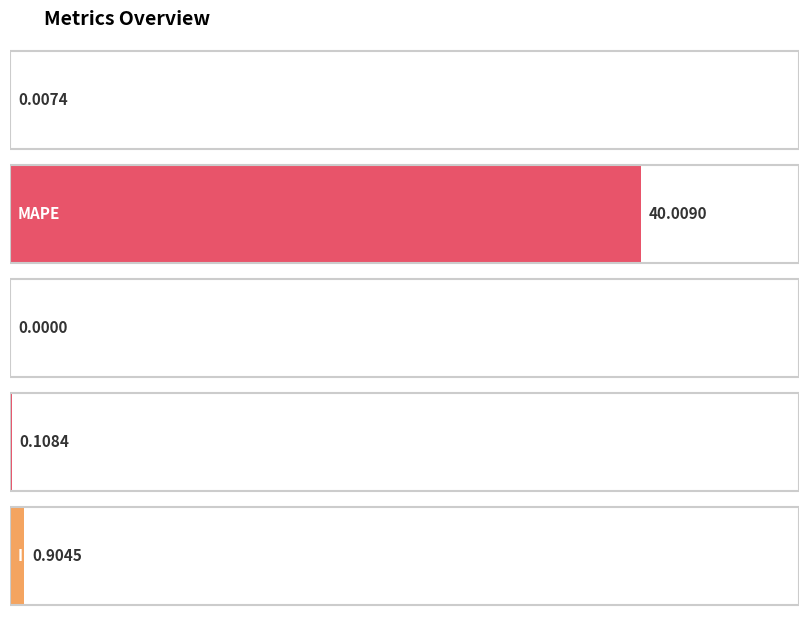

The chart shows a value of 0.0 at Training Time. True or false?

False